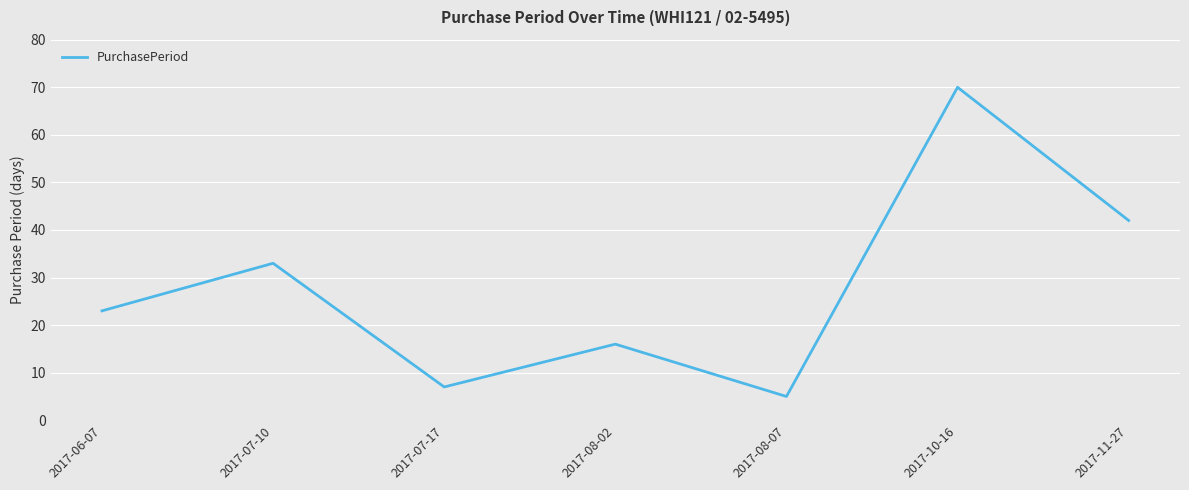

Count the number of data series in this chart.

1